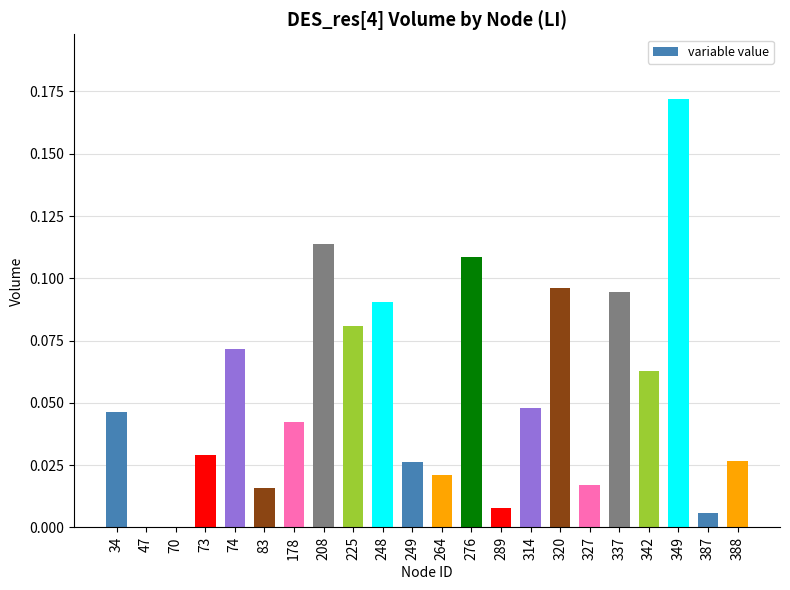

Is it true that the value at 327 is 0.0?

True